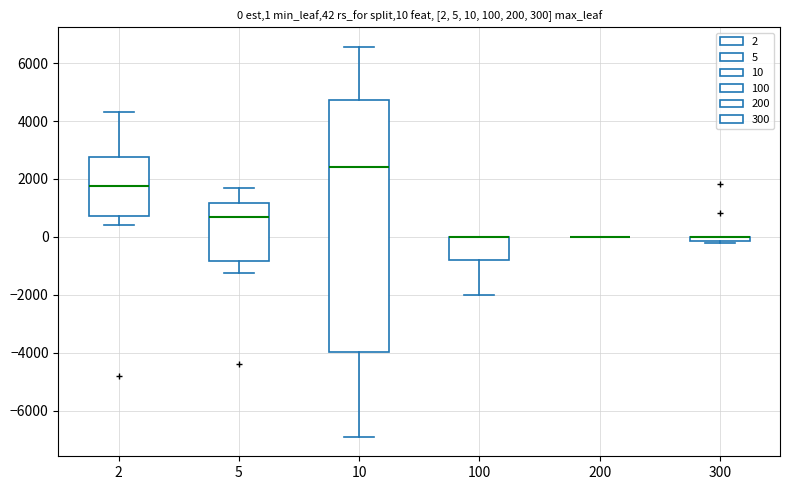

Which box is the tallest, from its lower edge to its upper edge?

10